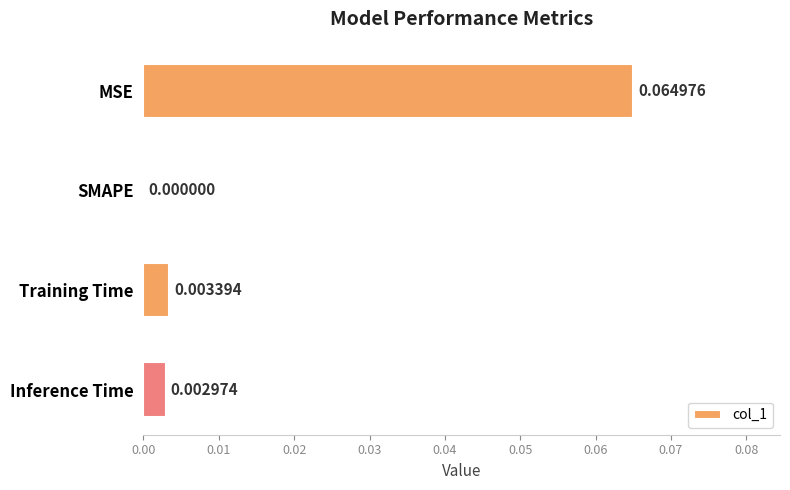

Where is the data nearest to the value 0?

SMAPE